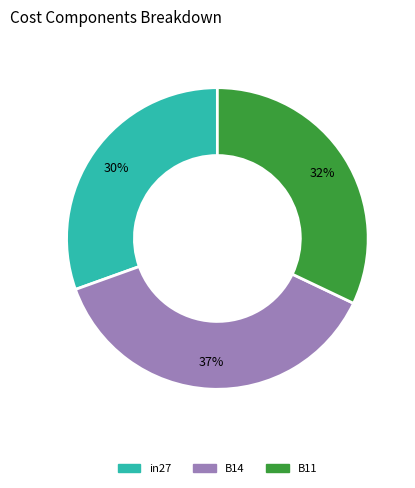

How many slices are in this pie chart?

3